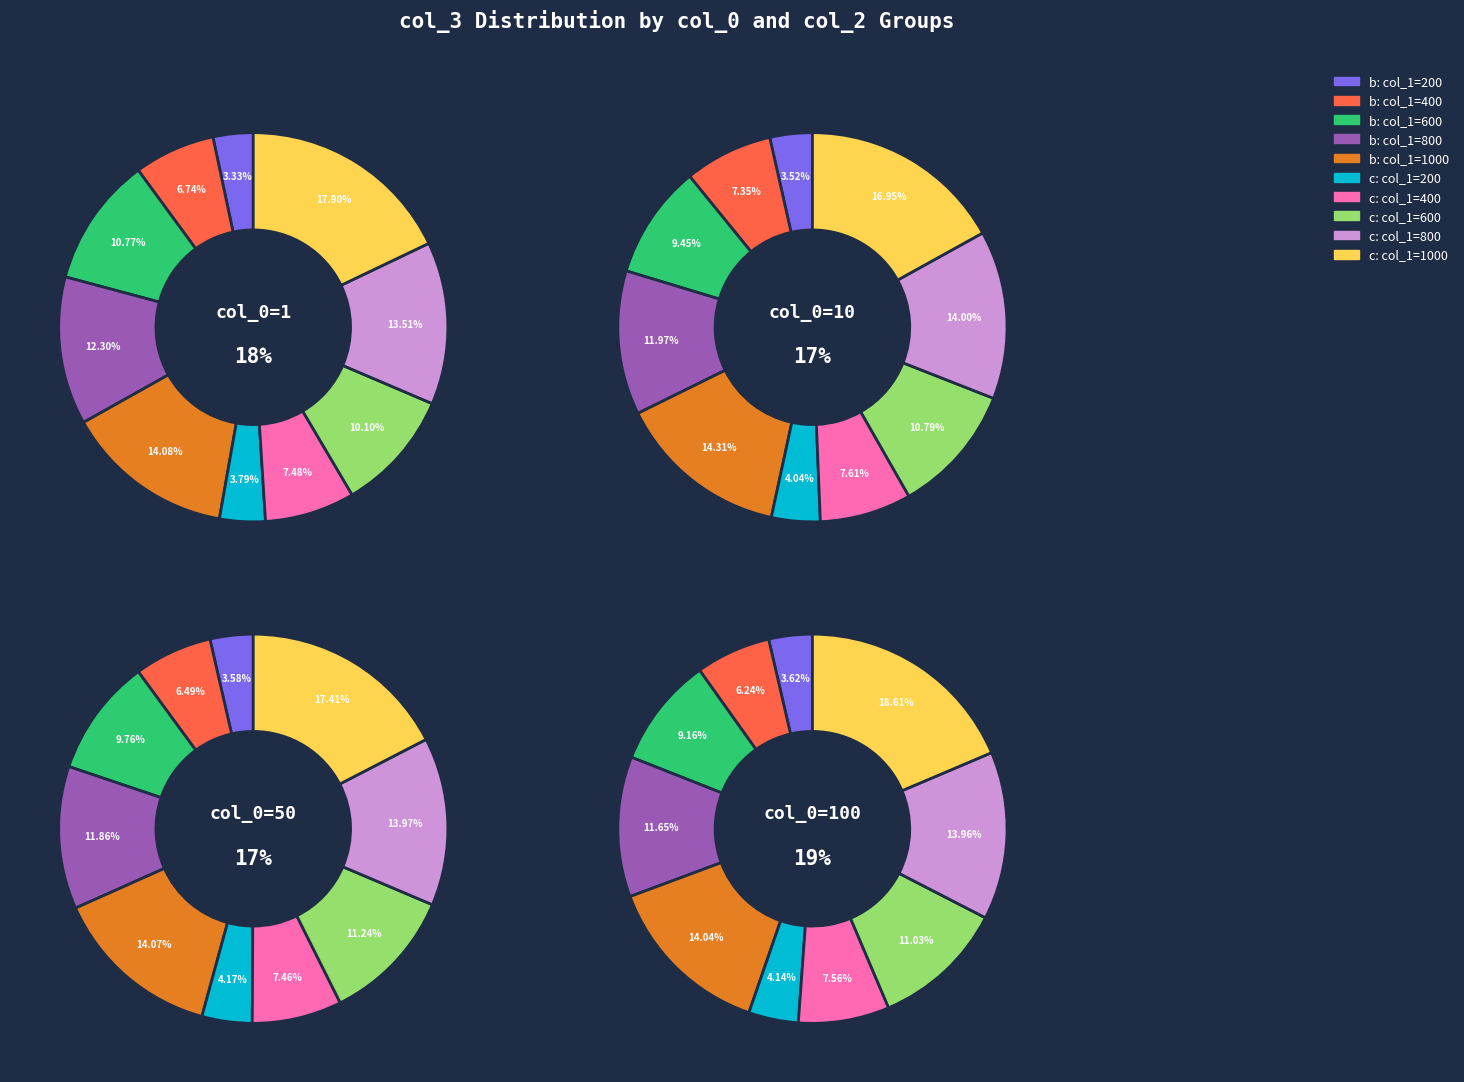

Which series has the largest range (max minus min)?

100